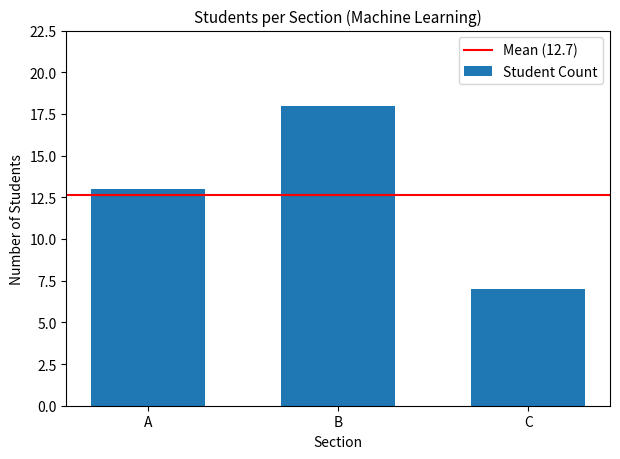

How many values are between 7 and 18?

3